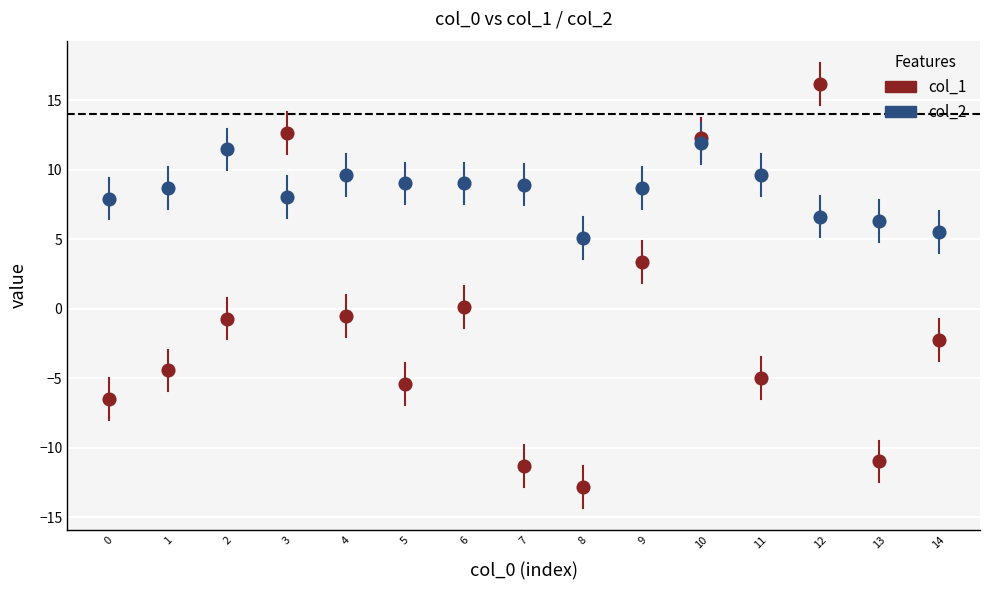

Which series reaches the minimum Y coordinate?

col_1